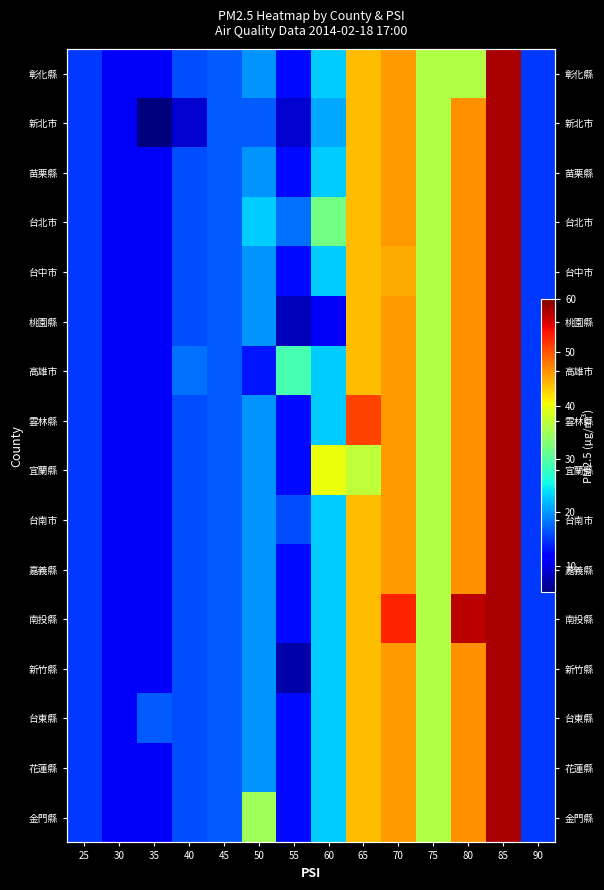

What is the lowest value of the 台南市 series?

11.0